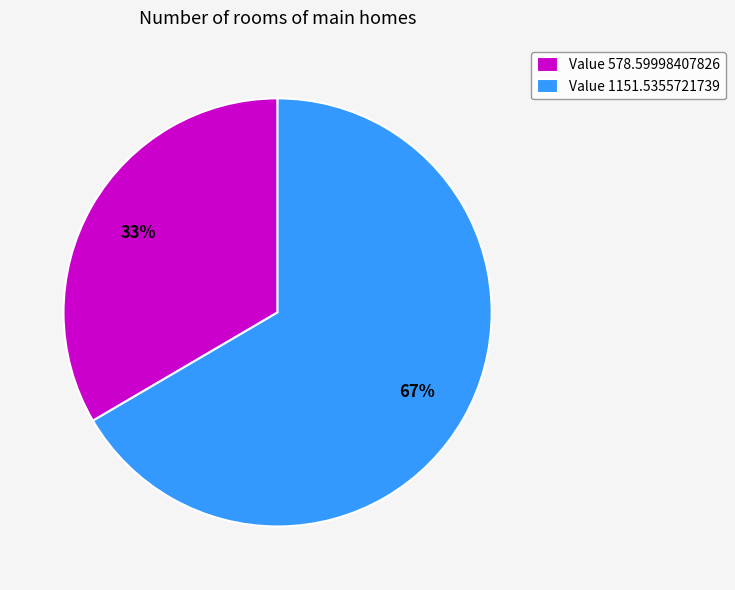

Which slice is the smallest?

Value 578.59998407826